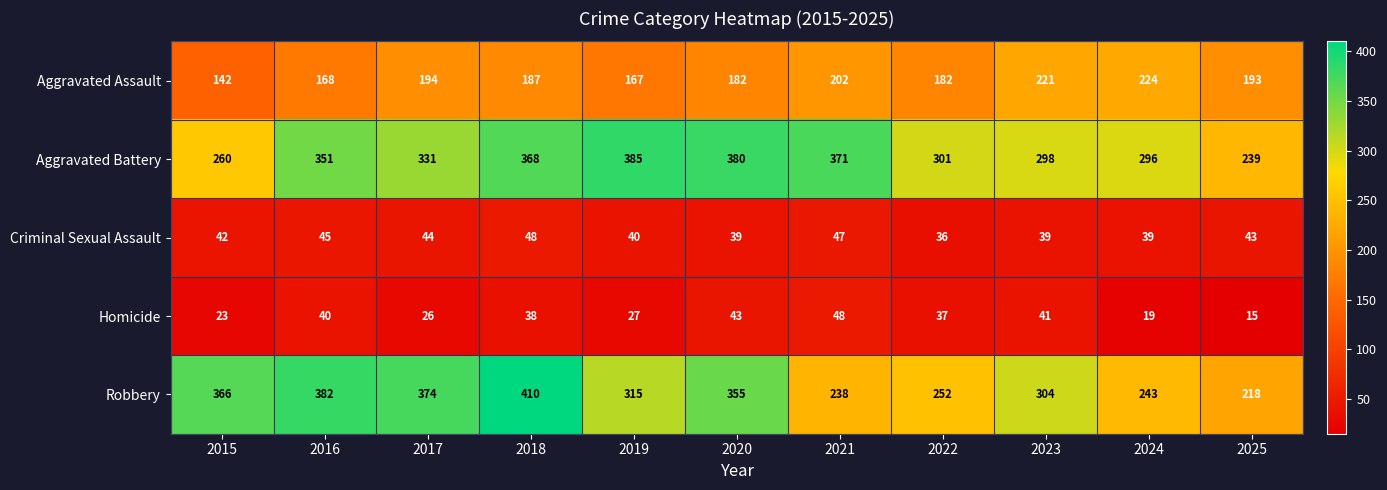

True or false: Homicide has a value of 40 at 2016.

True